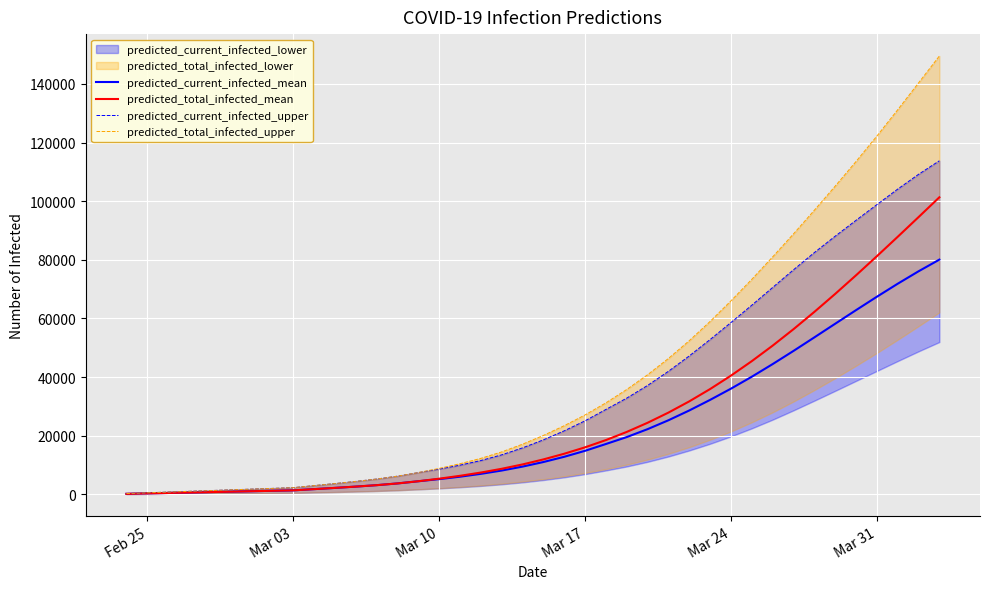

List the series in order of their overall mean, lowest first.

predicted_current_infected_mean, predicted_total_infected_mean, predicted_current_infected_upper, predicted_total_infected_upper